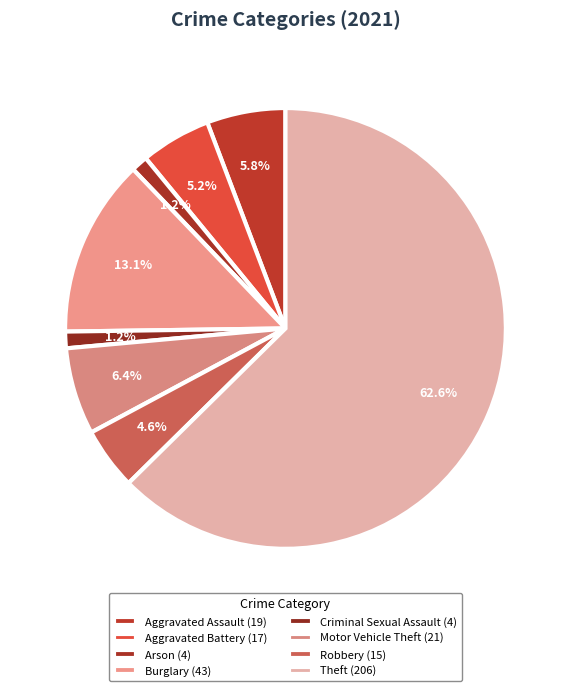

Which category has the biggest portion of the pie?

Theft